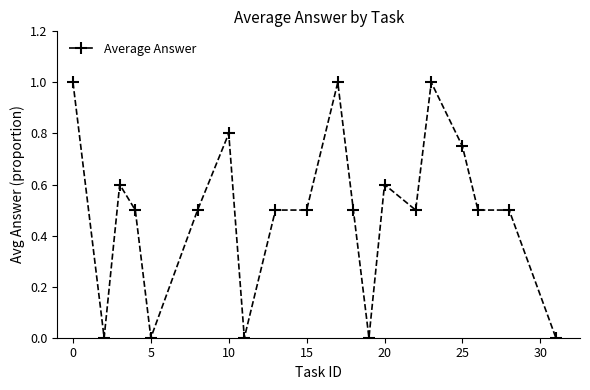

How many categories are shown in the chart?

20